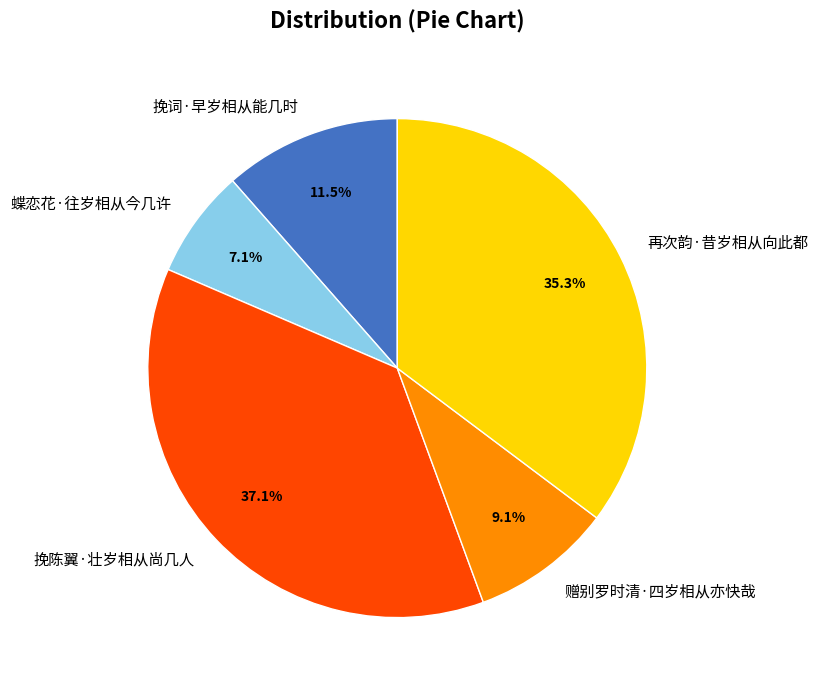

To the nearest percent, what is the difference between the 再次韵·昔岁相从向此都 and 挽陈翼·壮岁相从尚几人 slice percentages?

2%